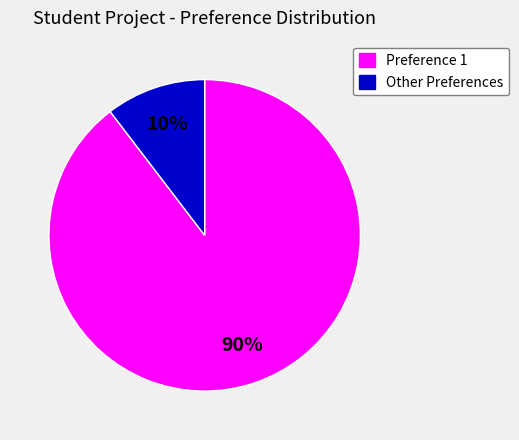

Which slice represents more than half of the pie?

Preference 1